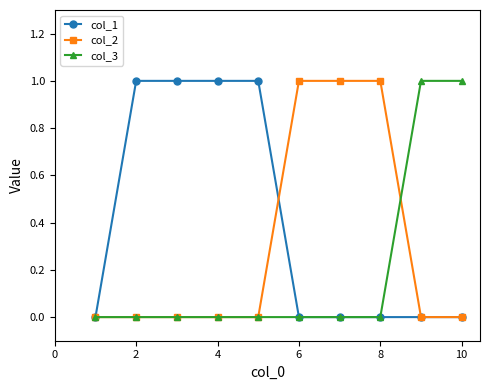

Which series has the largest total across all categories?

col_1